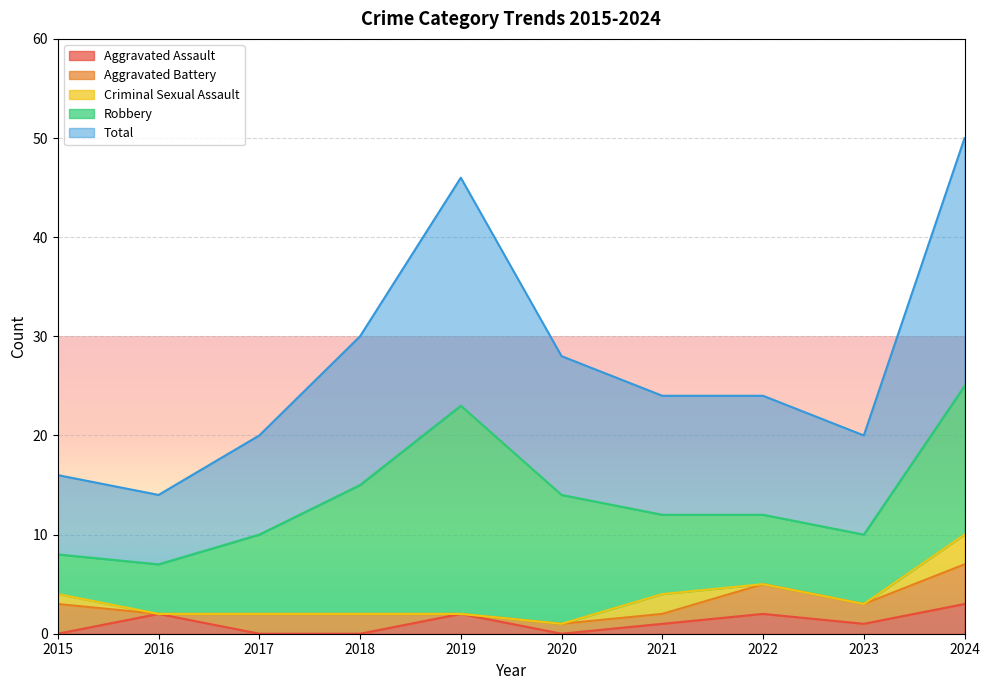

What is the difference between the highest and lowest values at 2022?

12